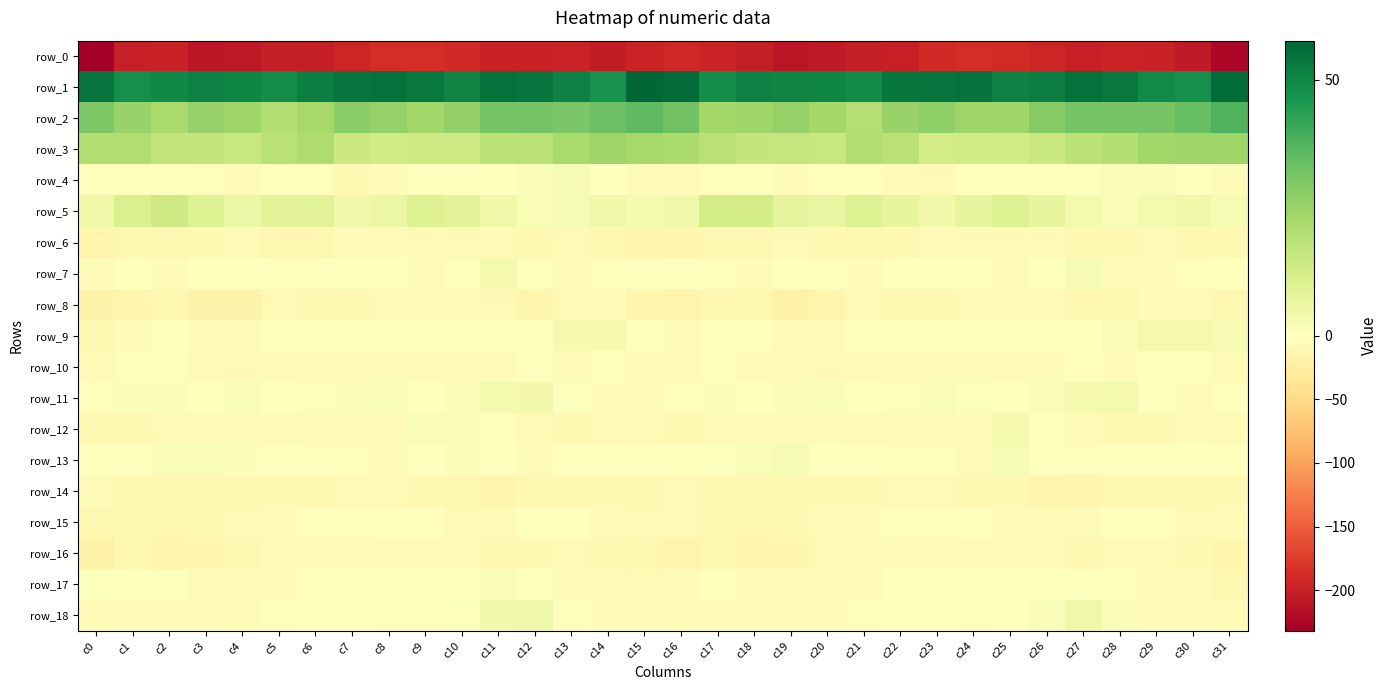

What is the maximum value shown in the chart?

57.6